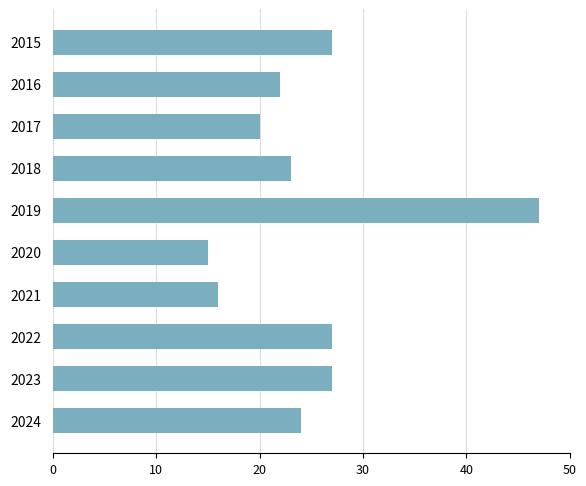

How many distinct data groups are displayed?

1